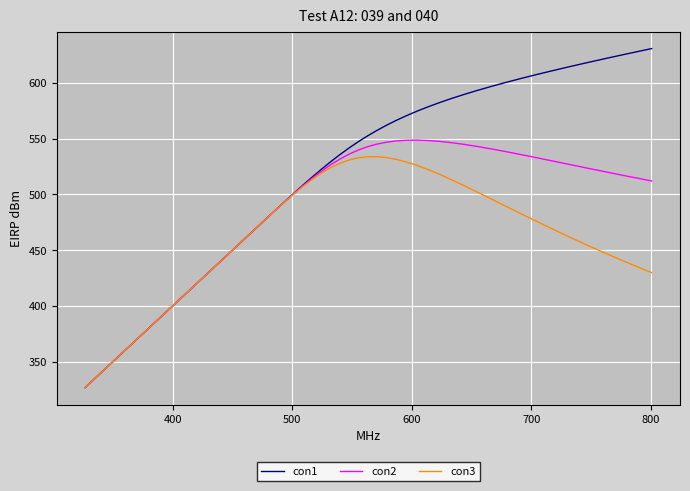

What are all the series names shown in the legend?

con1, con2, con3